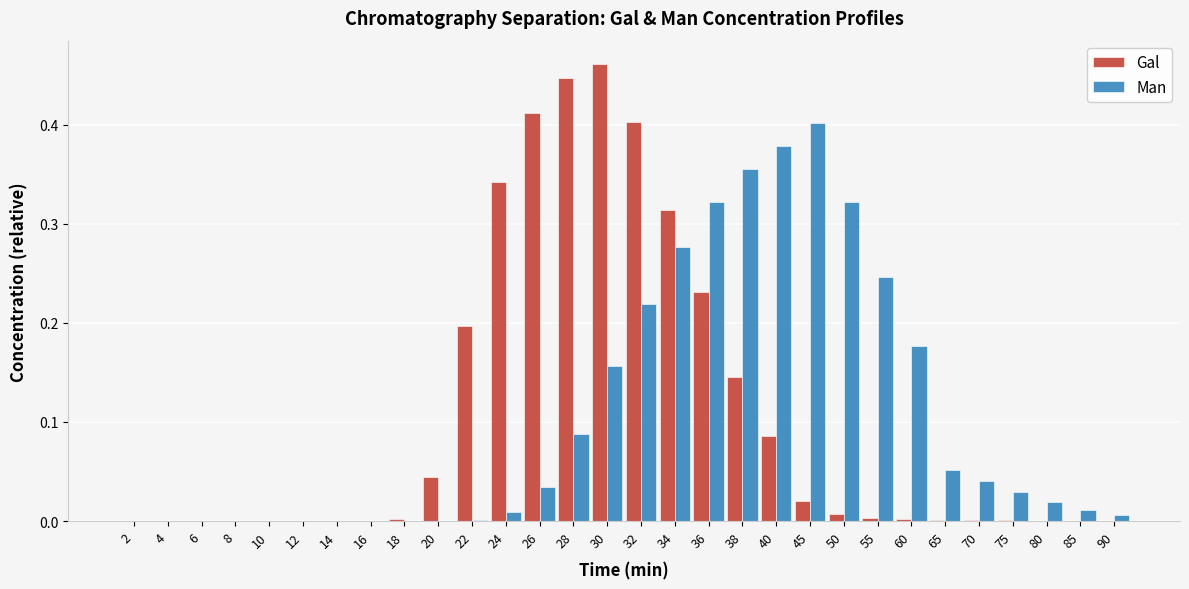

Is the value of Gal at 75 greater than the value of Man at 60?

No